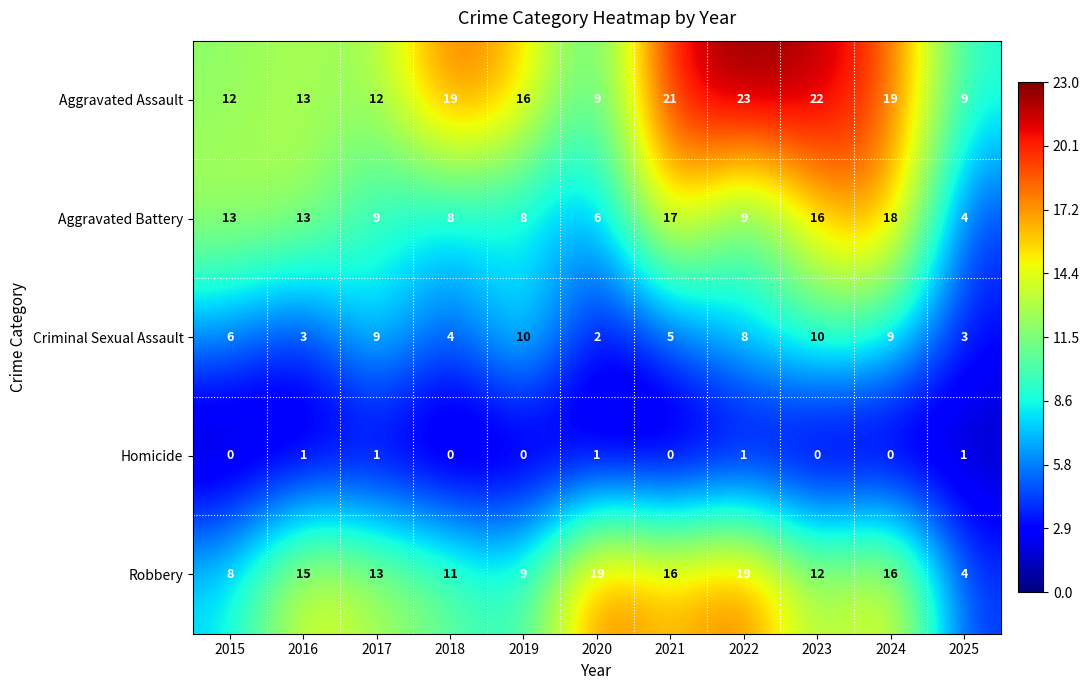

What is the total value across all series at 2016?

45